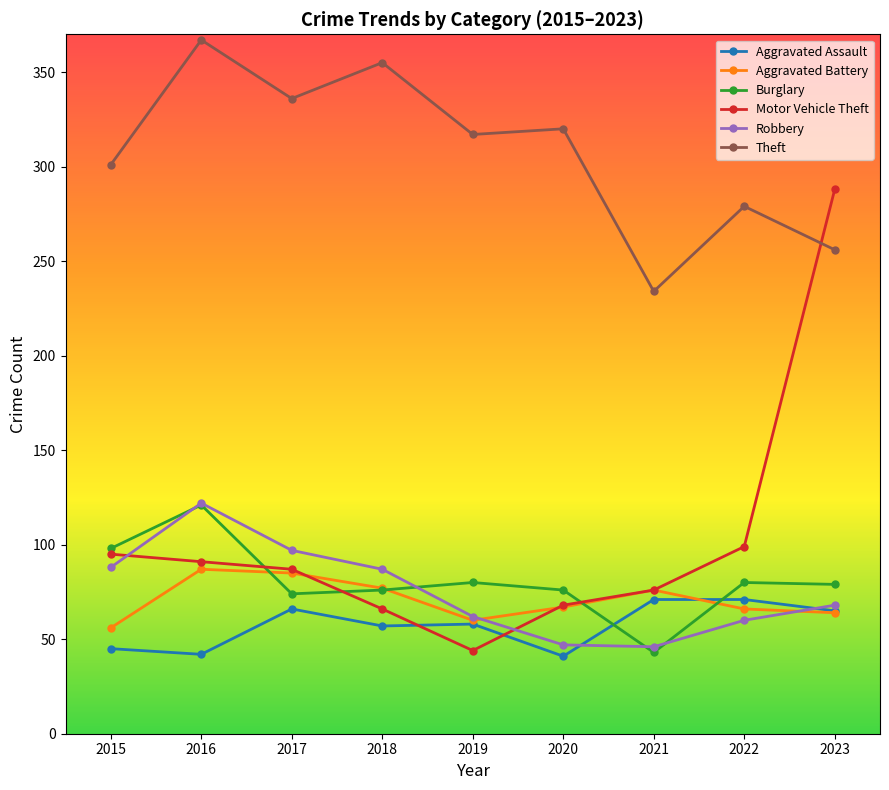

Is it true that Motor Vehicle Theft equals 51 at 2022?

False